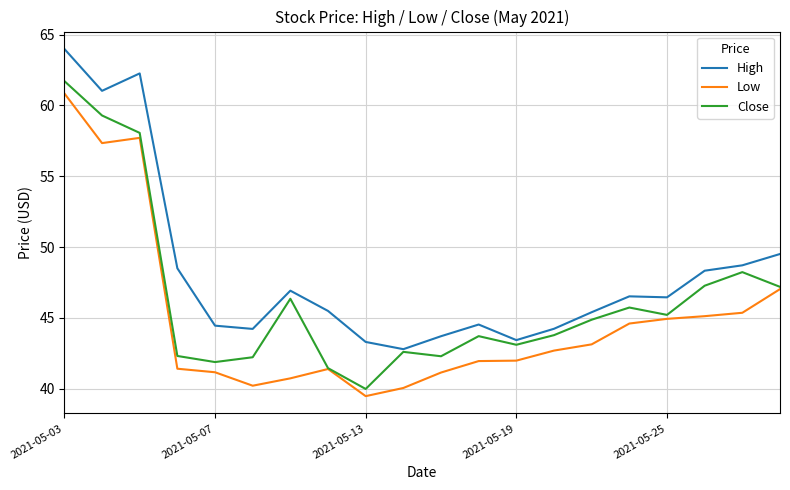

True or false: High and Low cross at least once.

False